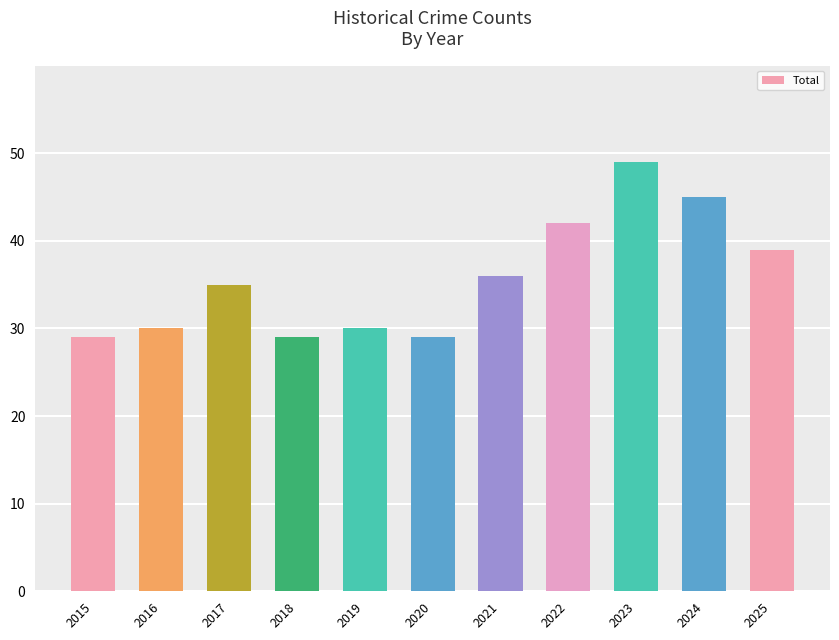

What is the change in value from 2022 to 2023?

+7